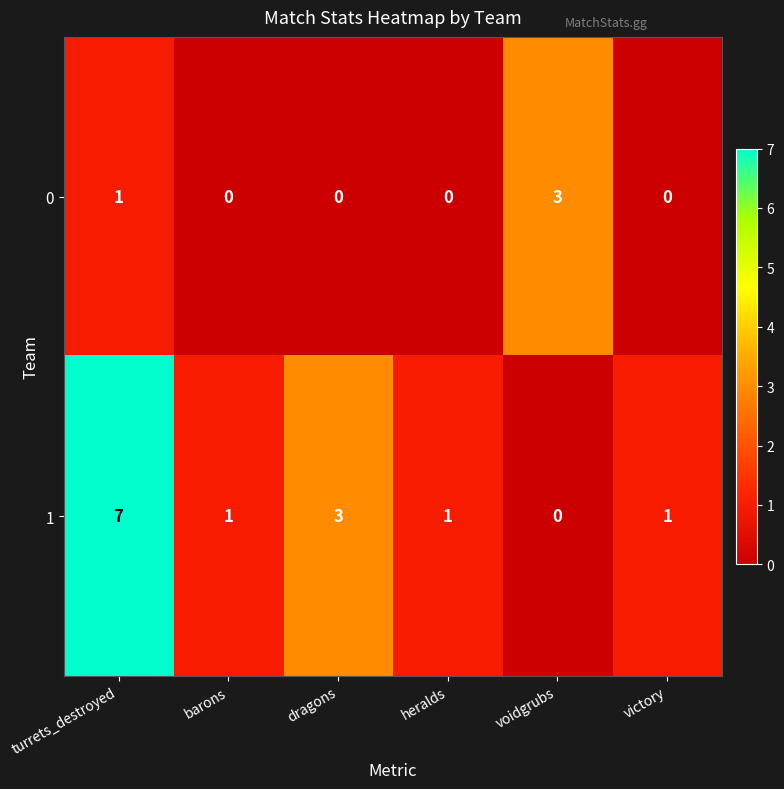

Rank the series by their maximum value, from highest to lowest.

1, 0